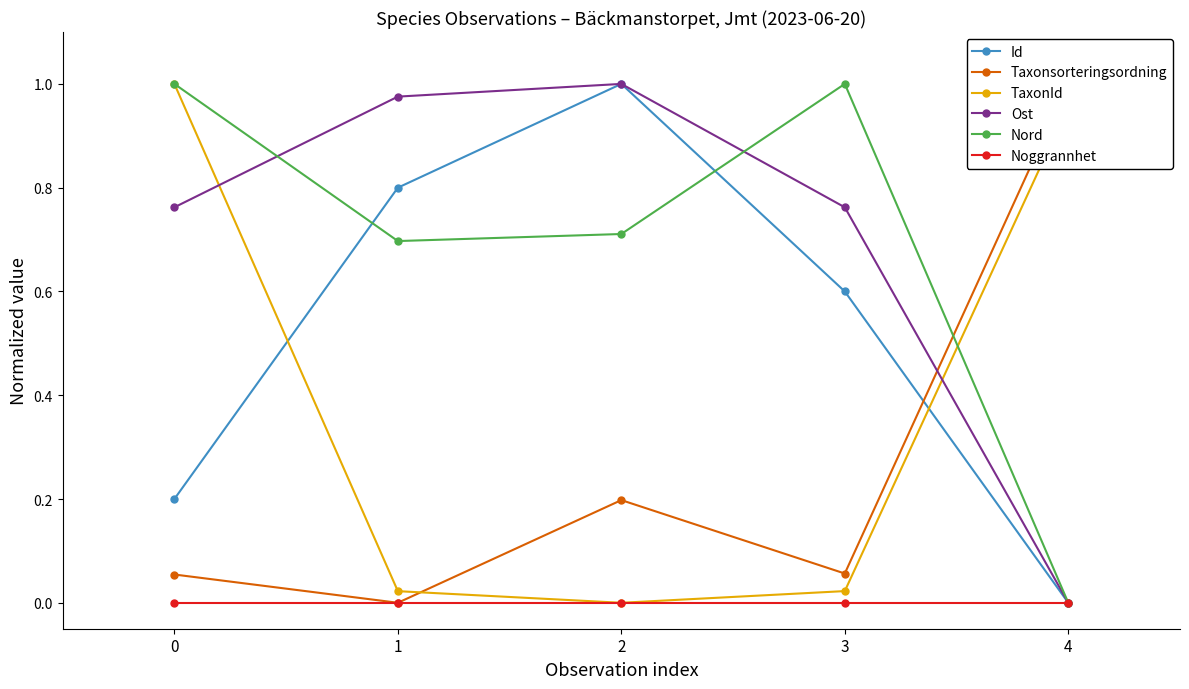

At which category does Ost reach its first local peak?

2